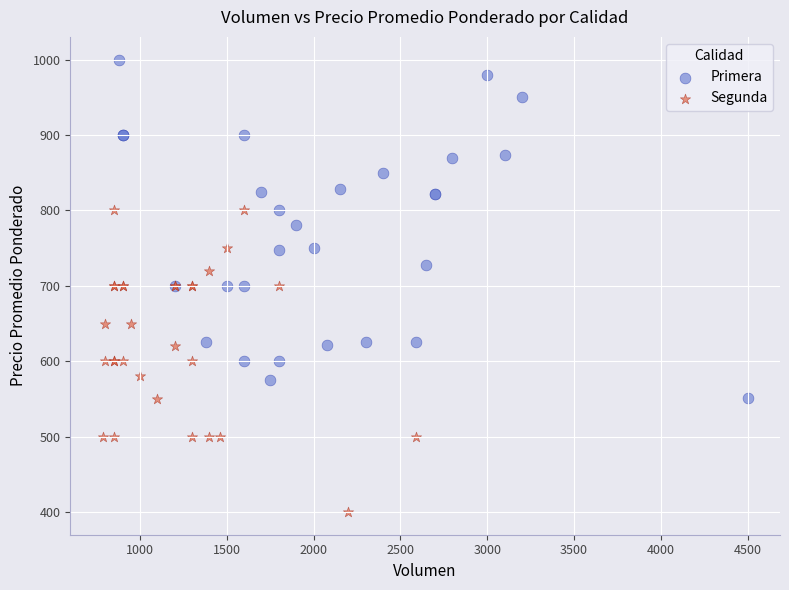

Which series reaches the maximum Y coordinate?

Primera